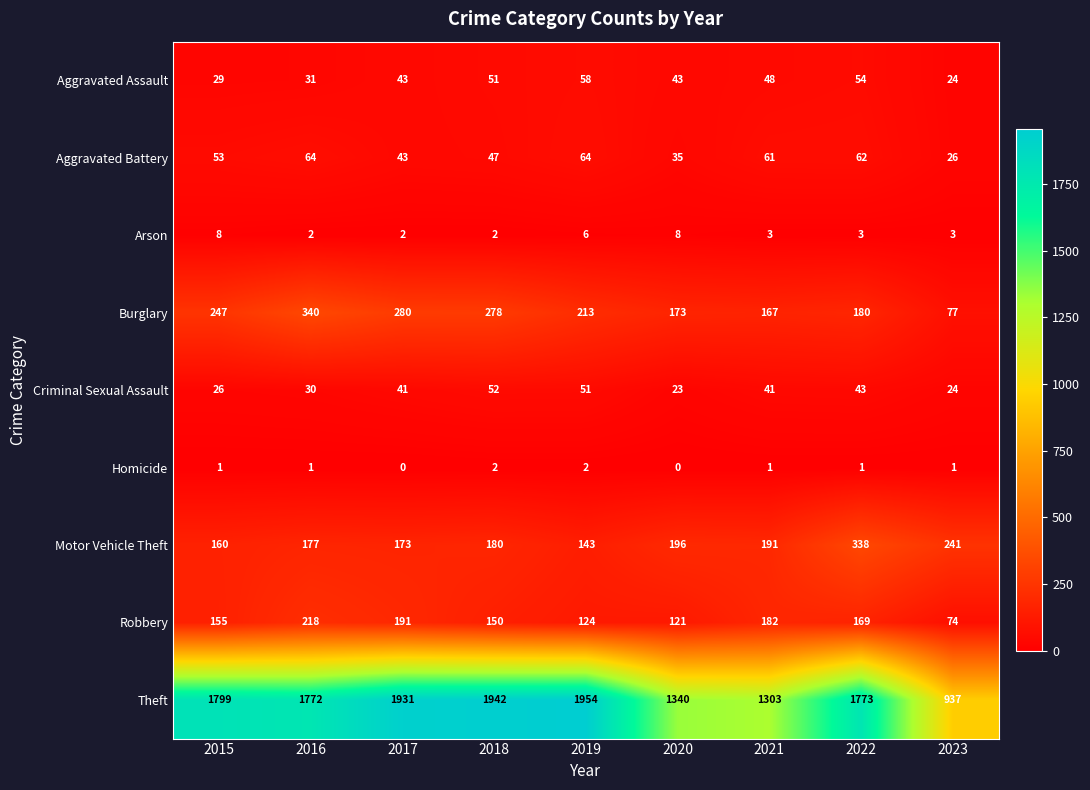

What is the difference between the maximum and second lowest values in the Theft series?

651